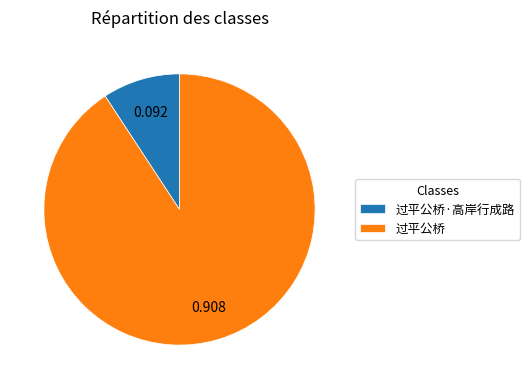

Does any single category account for the majority?

Yes